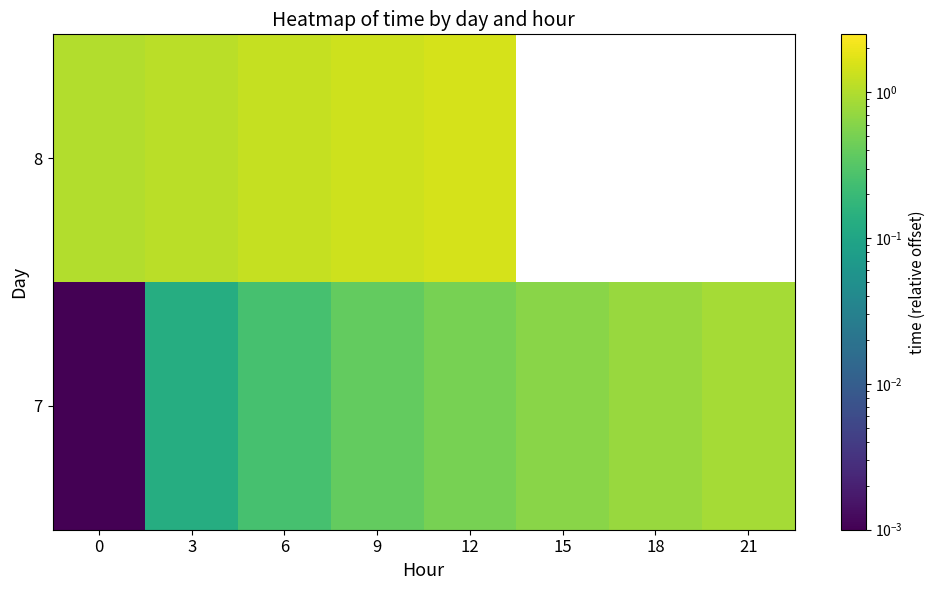

What is the total value across all series at 0?

1.0